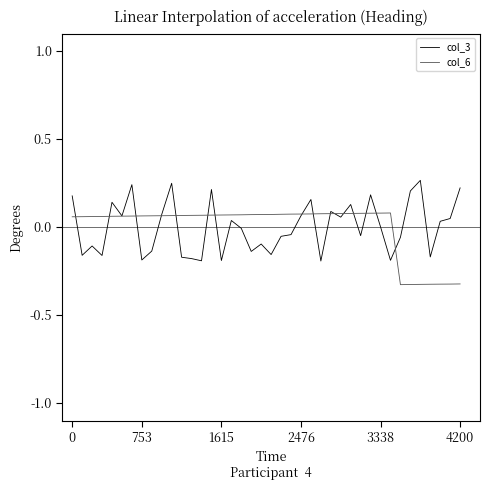

True or false: col_6 and col_3 intersect in this chart.

True